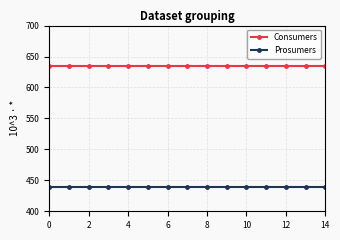

Which series has the largest total across all categories?

Consumers